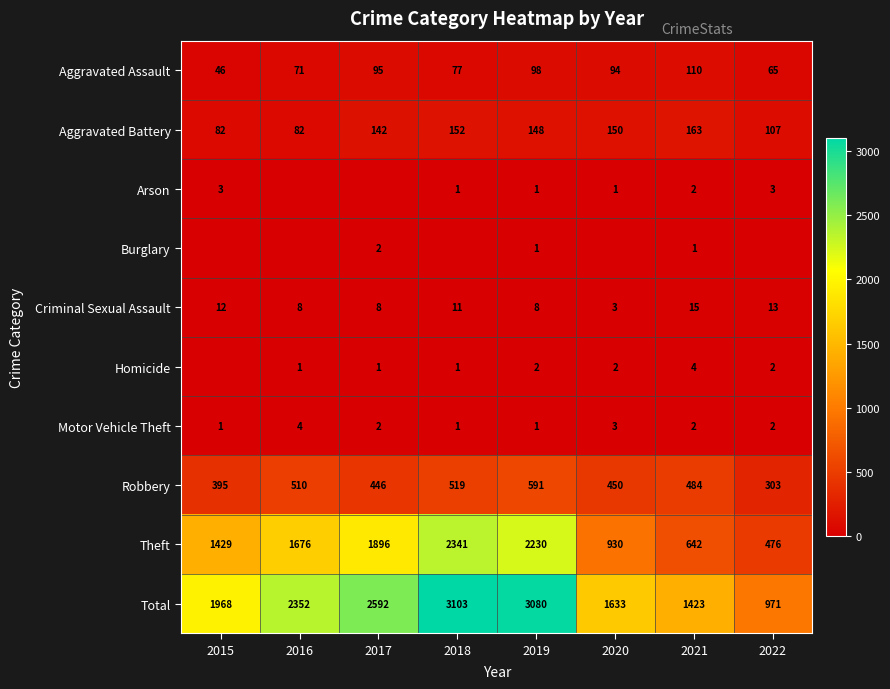

What is the sum of the Aggravated Battery values at 2020 and 2019?

298